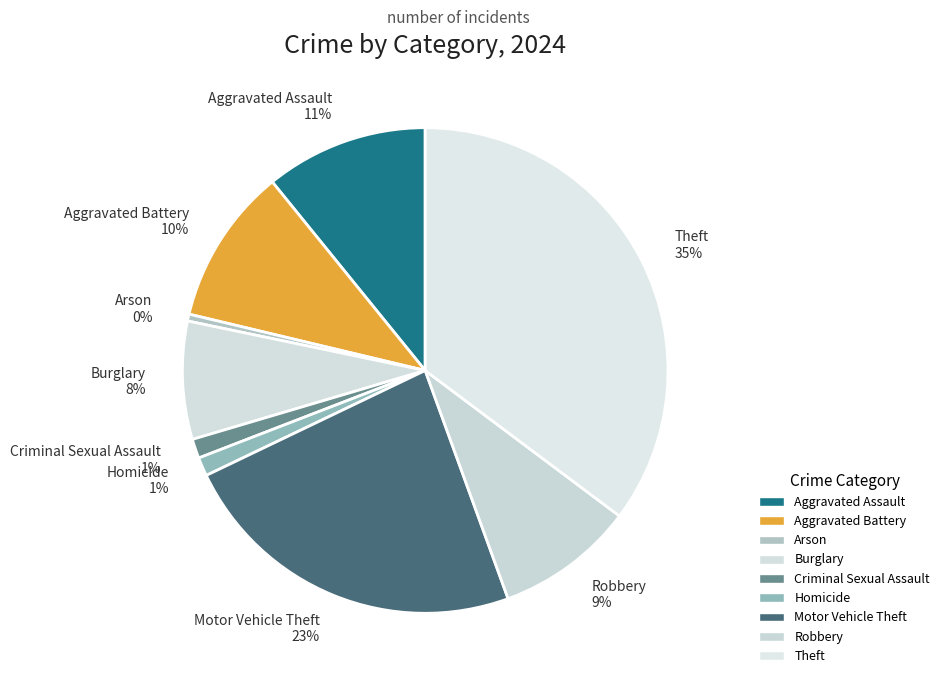

Is there any slice that represents more than half of the pie?

No